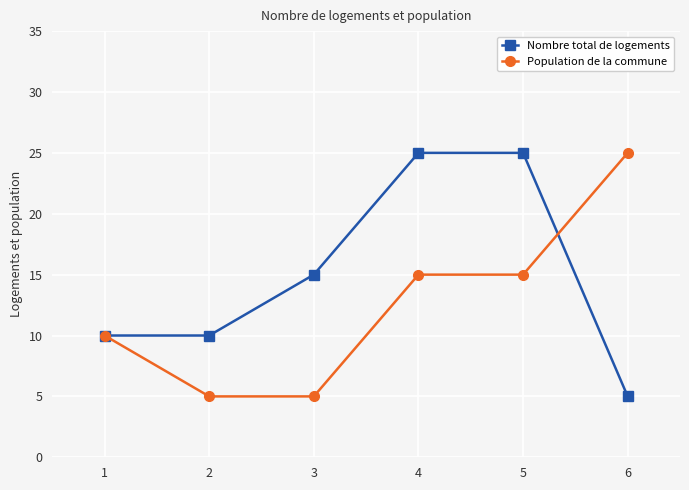

What is the value of the Nombre total de logements point at the 4th from the left?

25